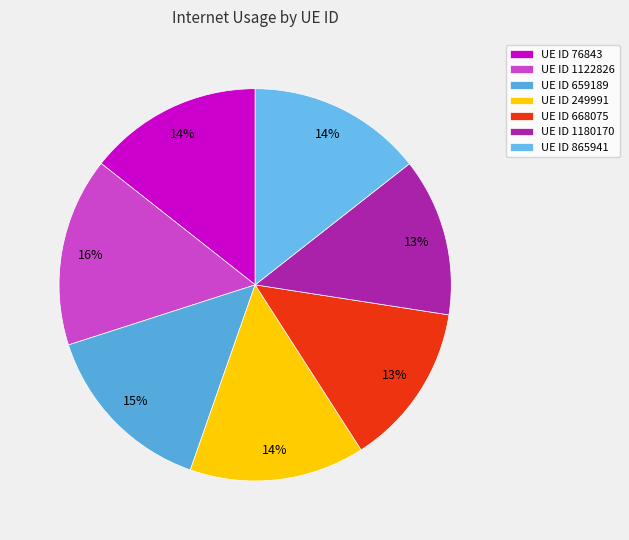

Count the number of slices in the pie.

7